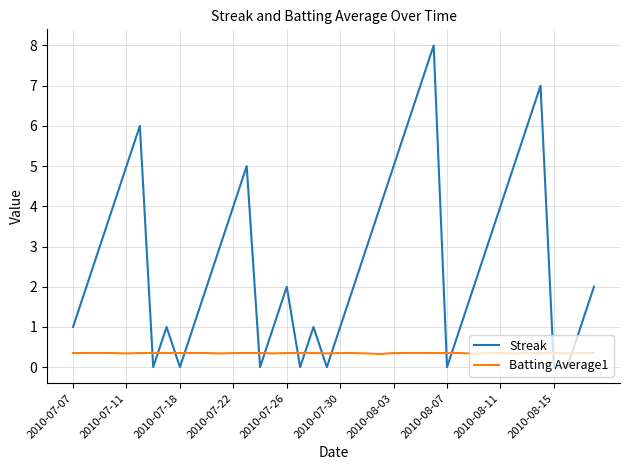

Which series has the largest range (max minus min)?

Streak